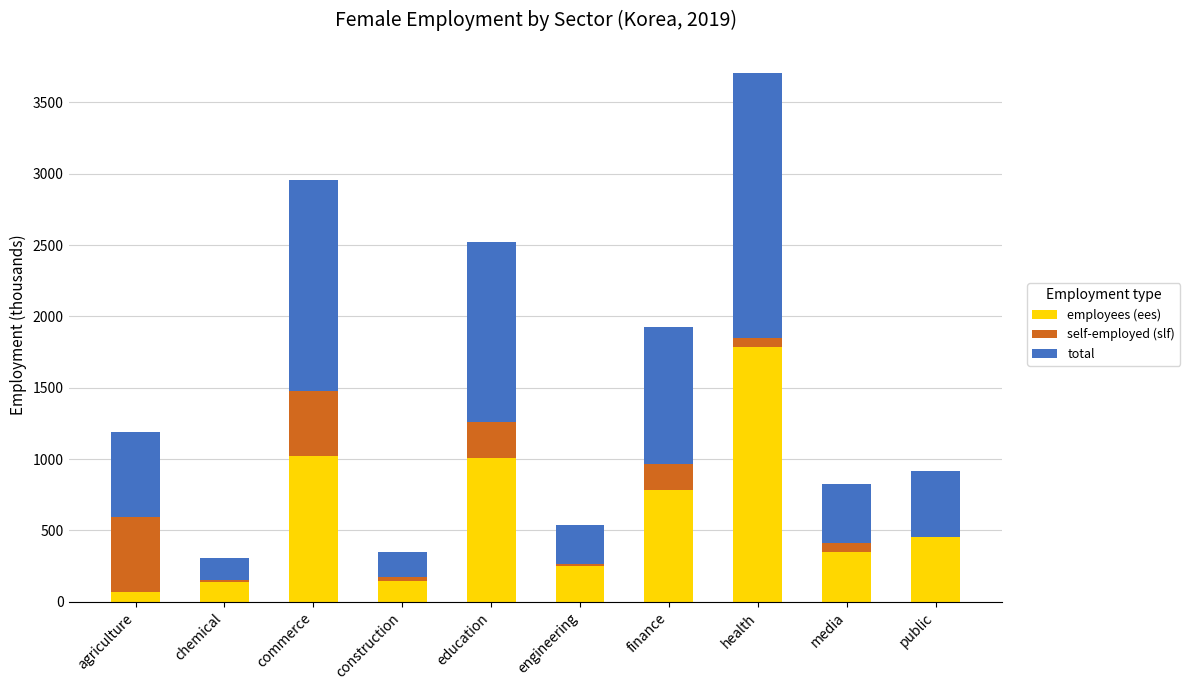

What is the total value across all series at media?

823.0